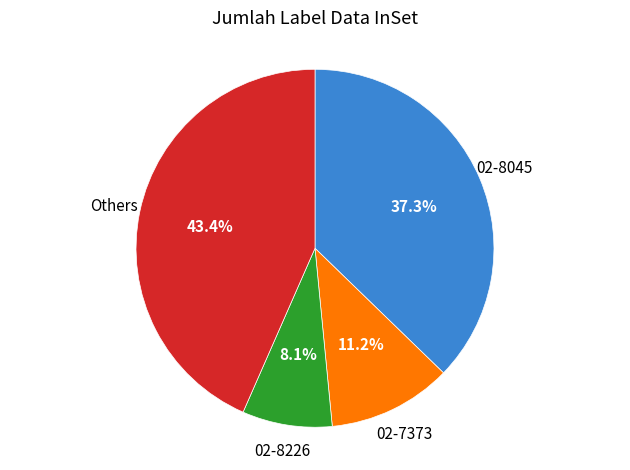

What percentage is the 02-7373 slice, to the nearest percent?

11%